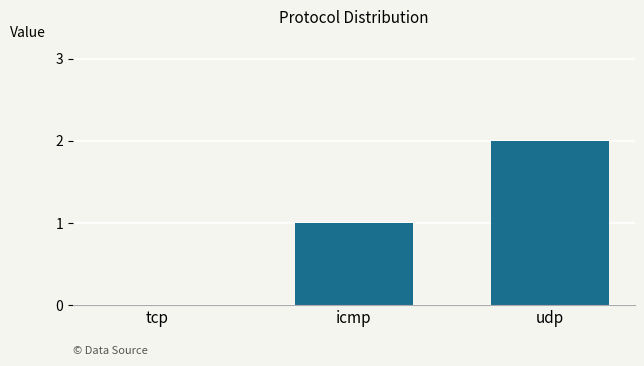

Count the number of categories in the chart.

3